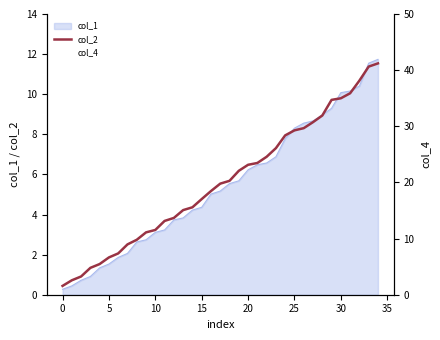

The value of col_1 at 10 is 3.1. True or false?

True